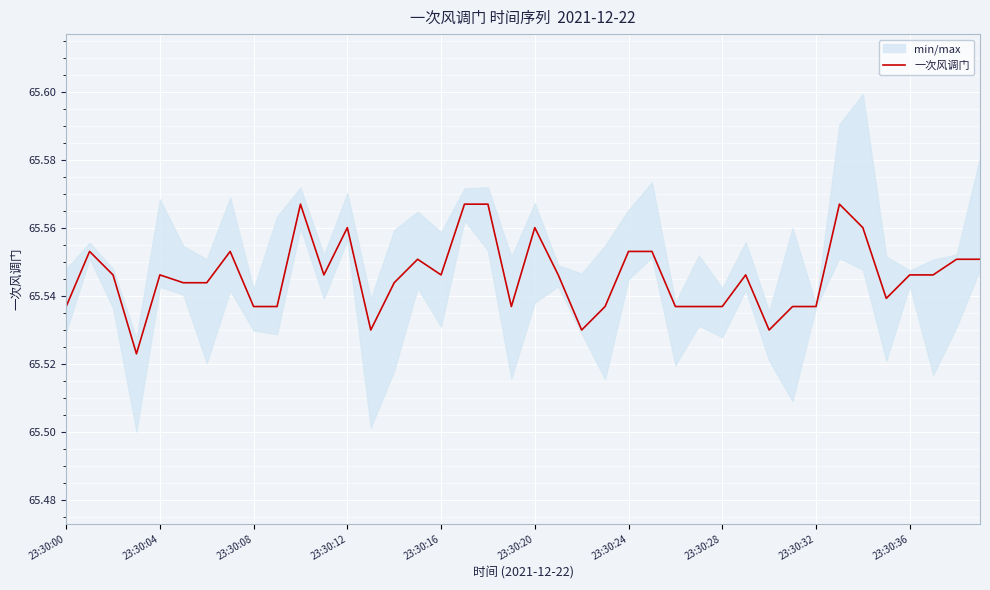

What is the greatest value displayed?

65.6